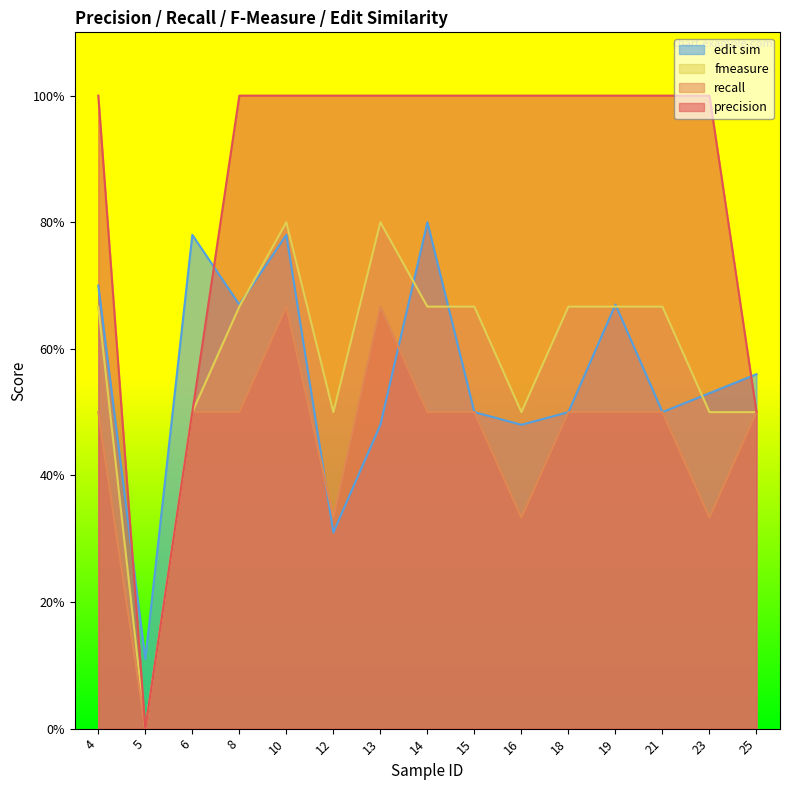

True or false: precision has a value of 142.9 at 13.

False